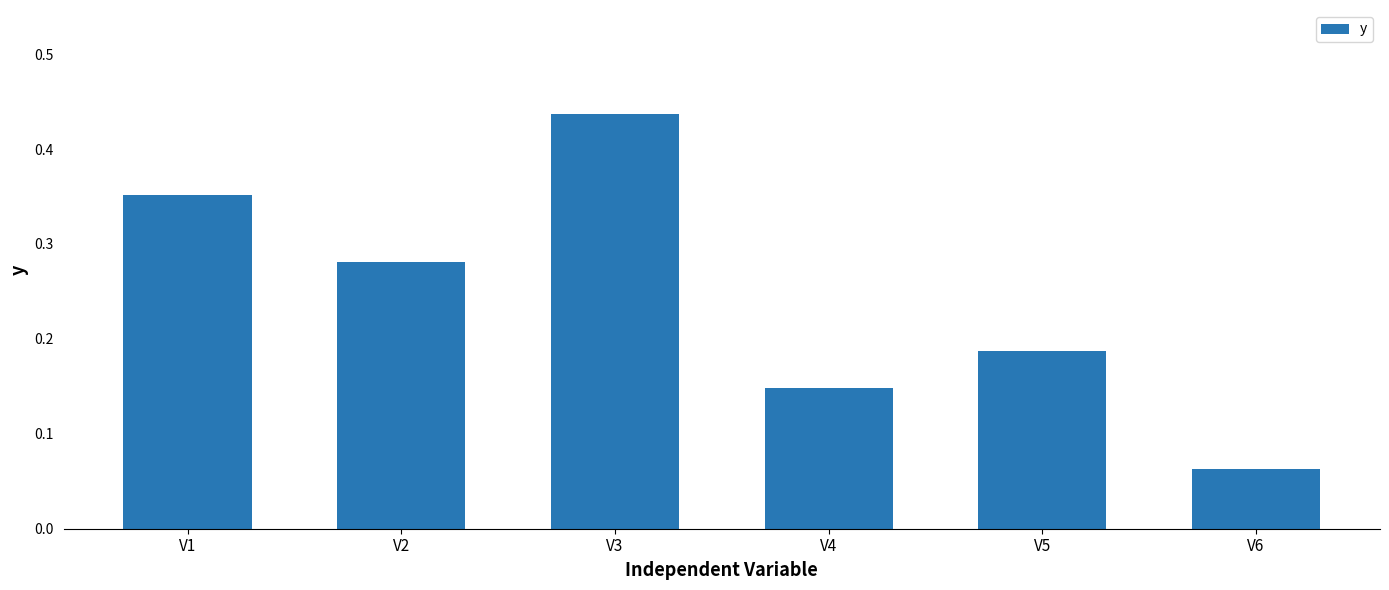

Which label corresponds to the largest value in the chart?

V3